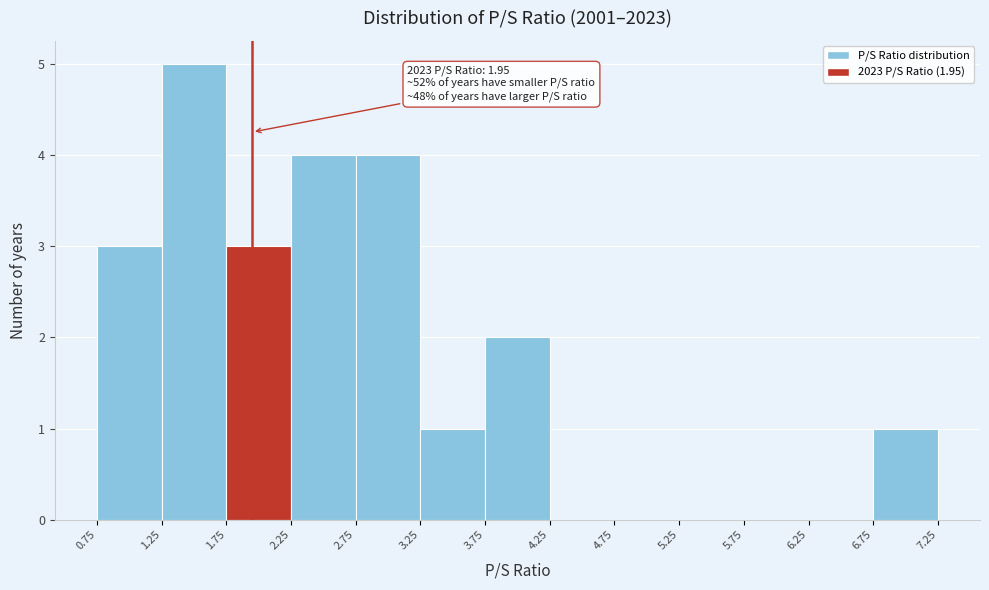

Over which range of the x-axis is the bar tallest?

1.25 to 1.75